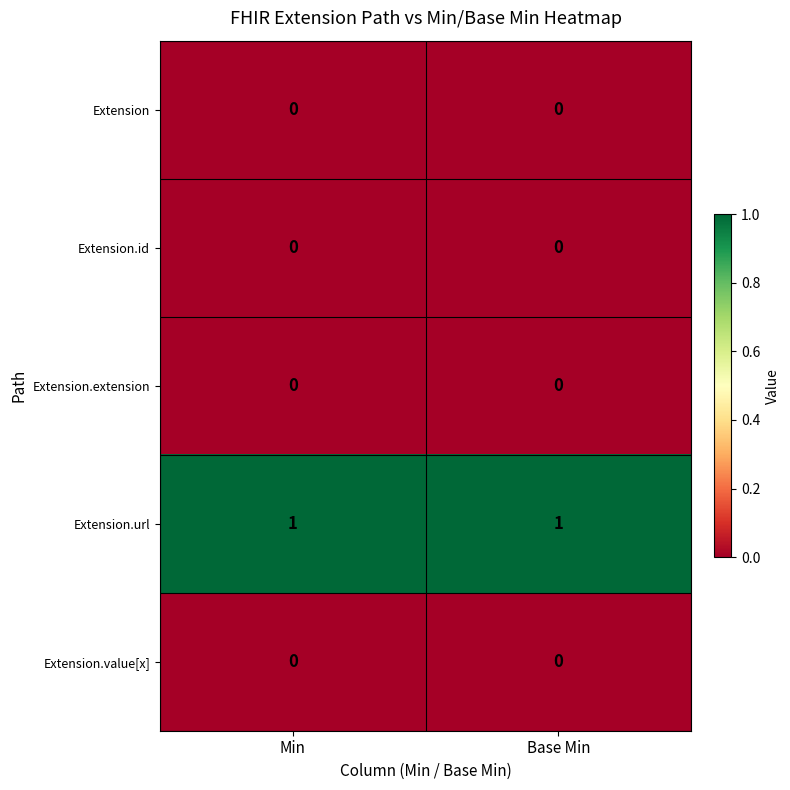

At how many categories does at least one series exceed 0?

2